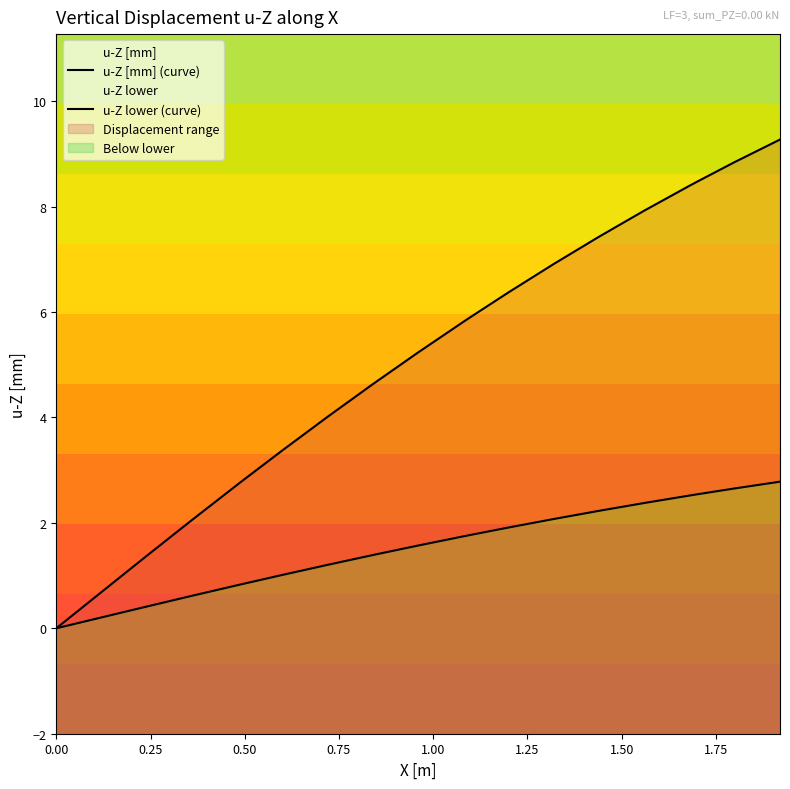

Which series has the widest spread of values?

u-Z [mm] (curve)